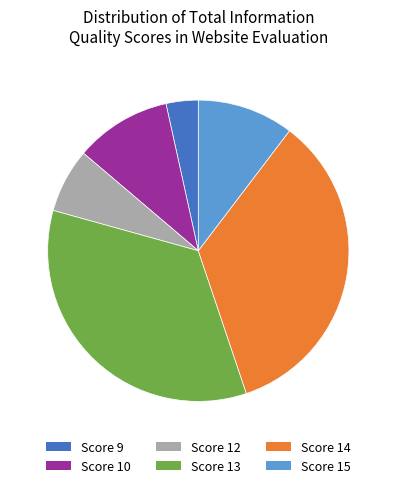

Does any single category account for the majority?

No